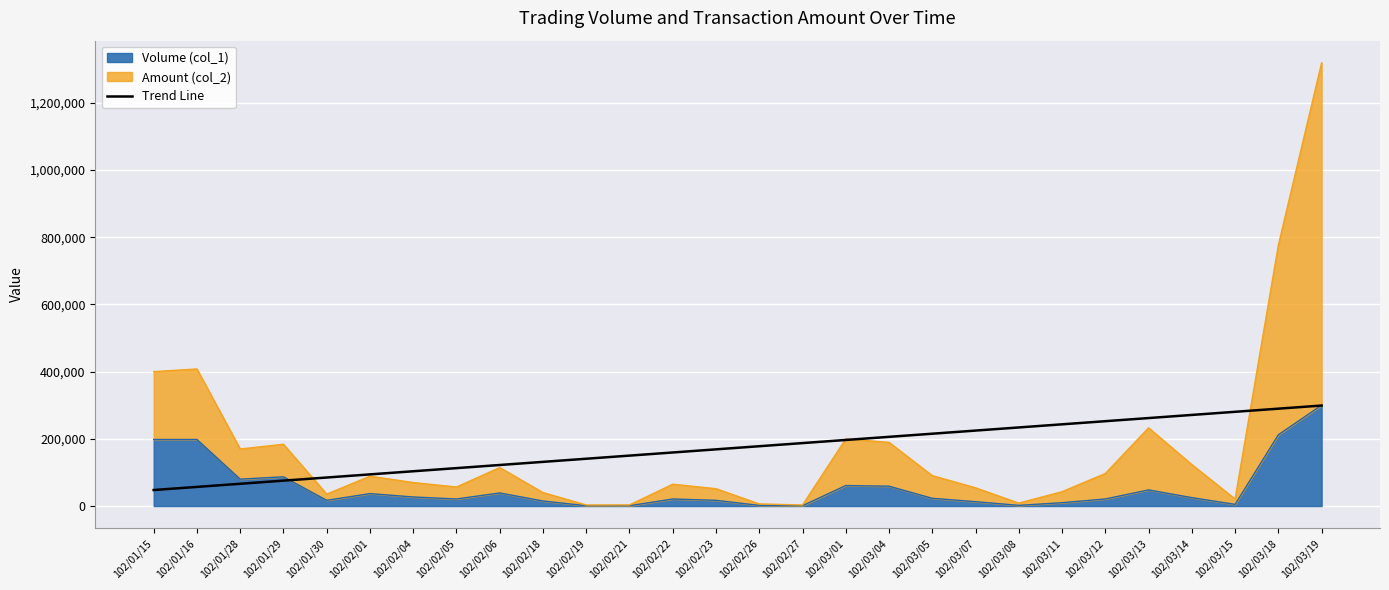

True or false: the data shows 131435.2 at 102/02/18.

True